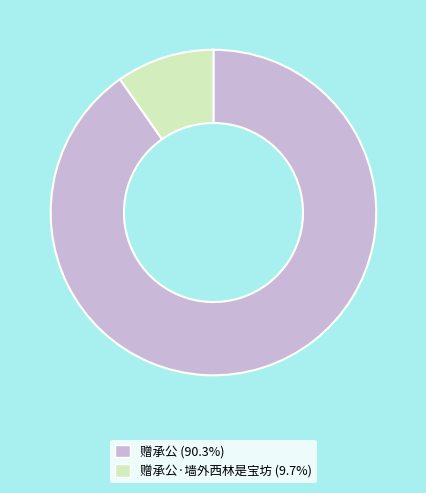

Combined, do 赠承公·墙外西林是宝坊 (9.7%) and 赠承公 (90.3%) account for over 50%?

Yes